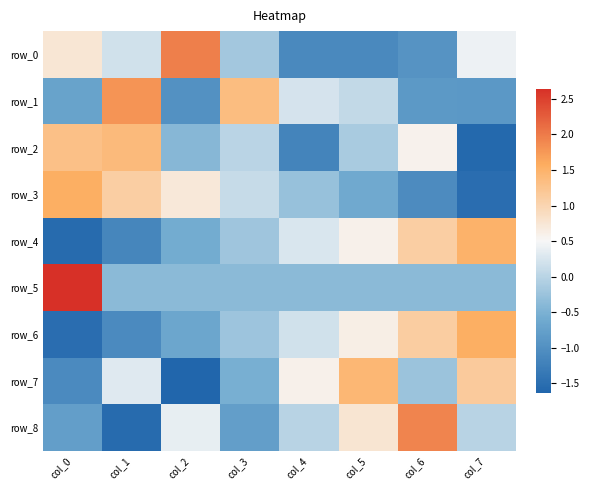

What is the sum of the row_7 values at col_2 and col_6?

-1.9